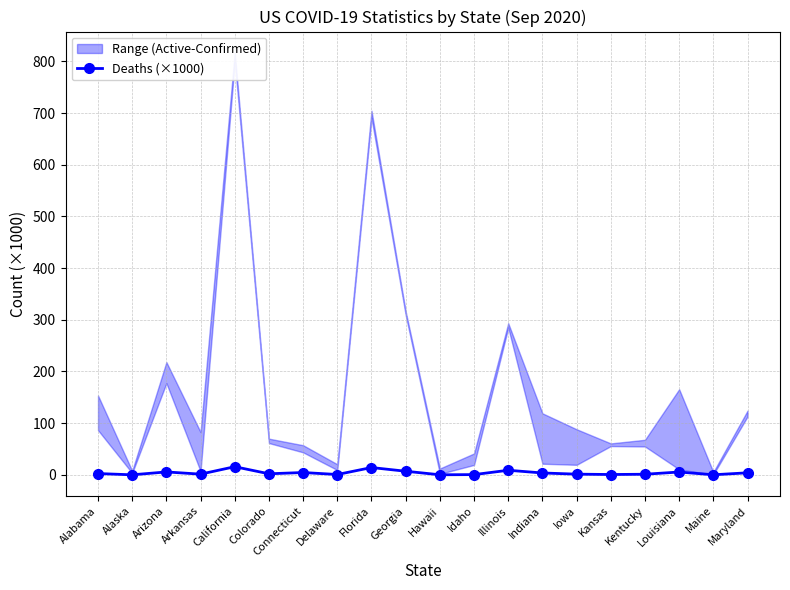

Where is the first local minimum?

Alaska